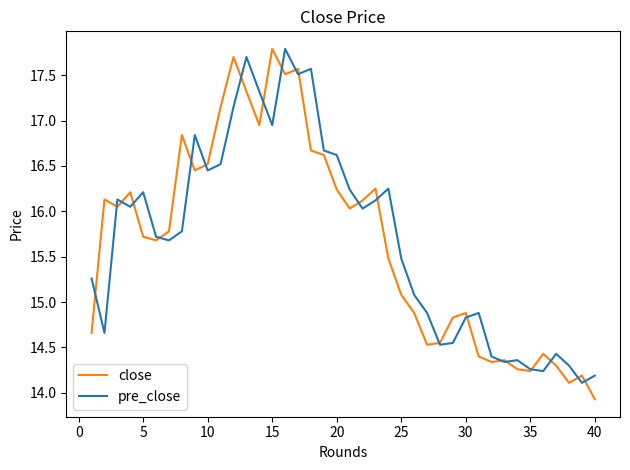

Does the chart display data point markers on the line(s)?

No